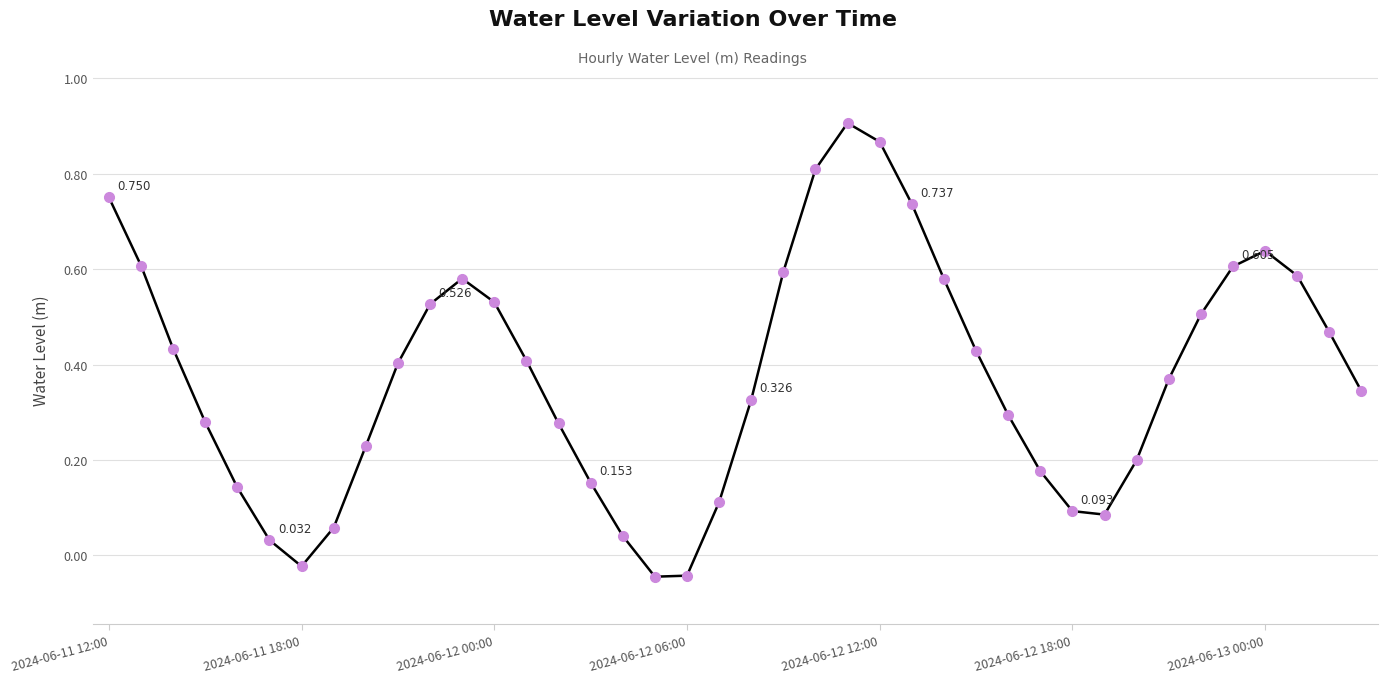

True or false: there are more than 2 points higher than both neighbors.

True